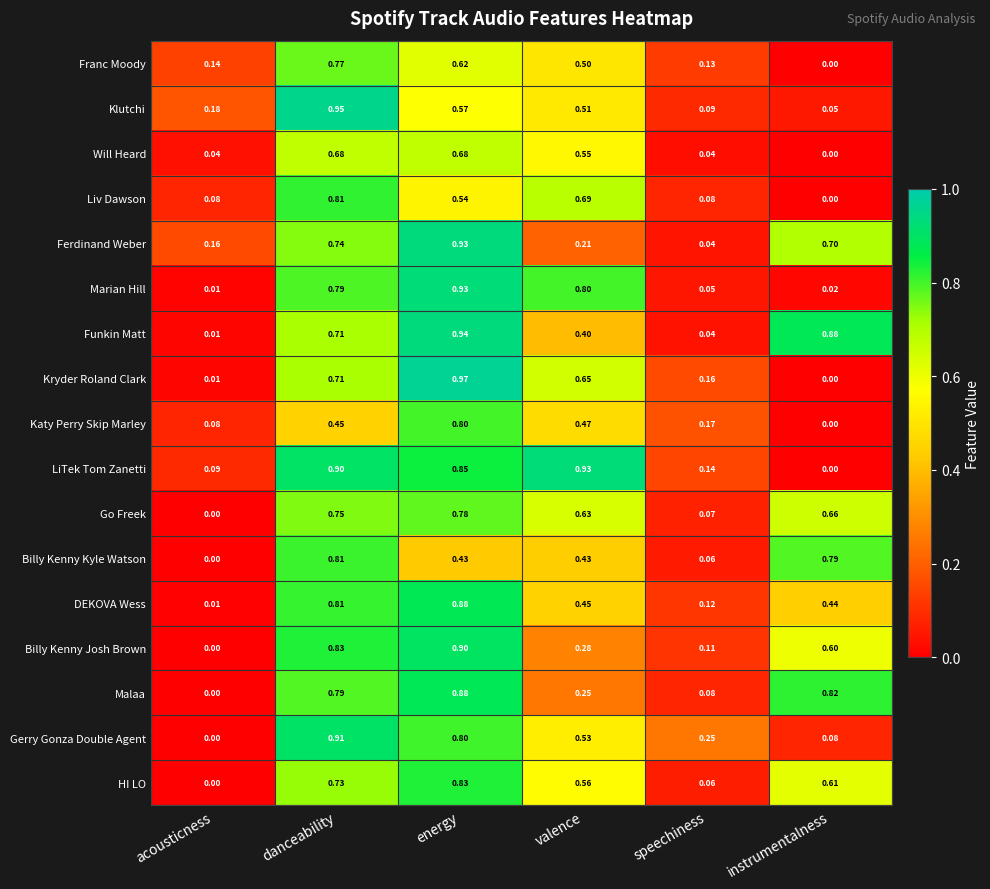

Which series has the widest spread of values?

Kryder Roland Clark